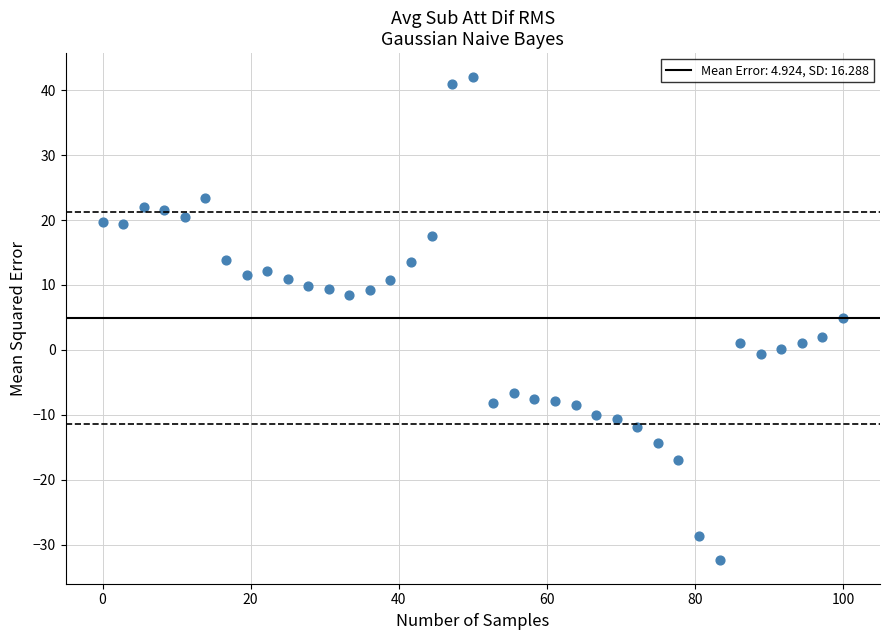

What is the range of Y values (max minus min)?

74.3